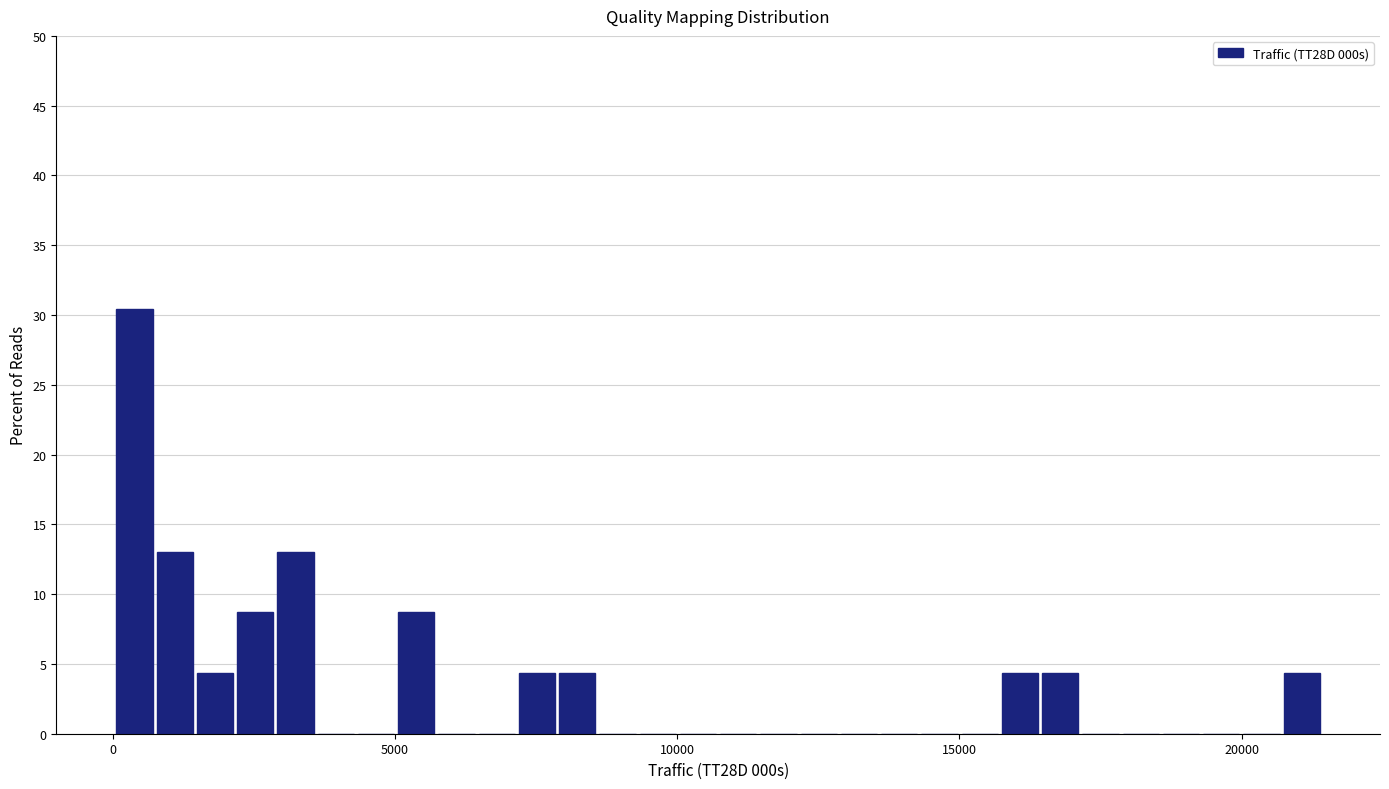

Read against the x-axis, roughly where is the centre of the tallest bar?

500